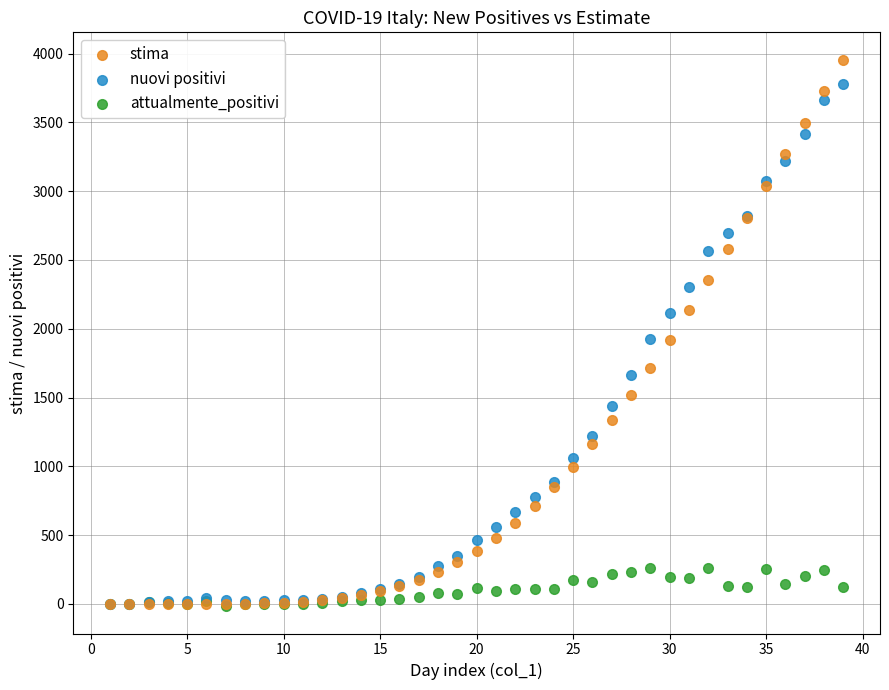

What are all the series names shown in the legend?

stima, nuovi positivi, attualmente_positivi